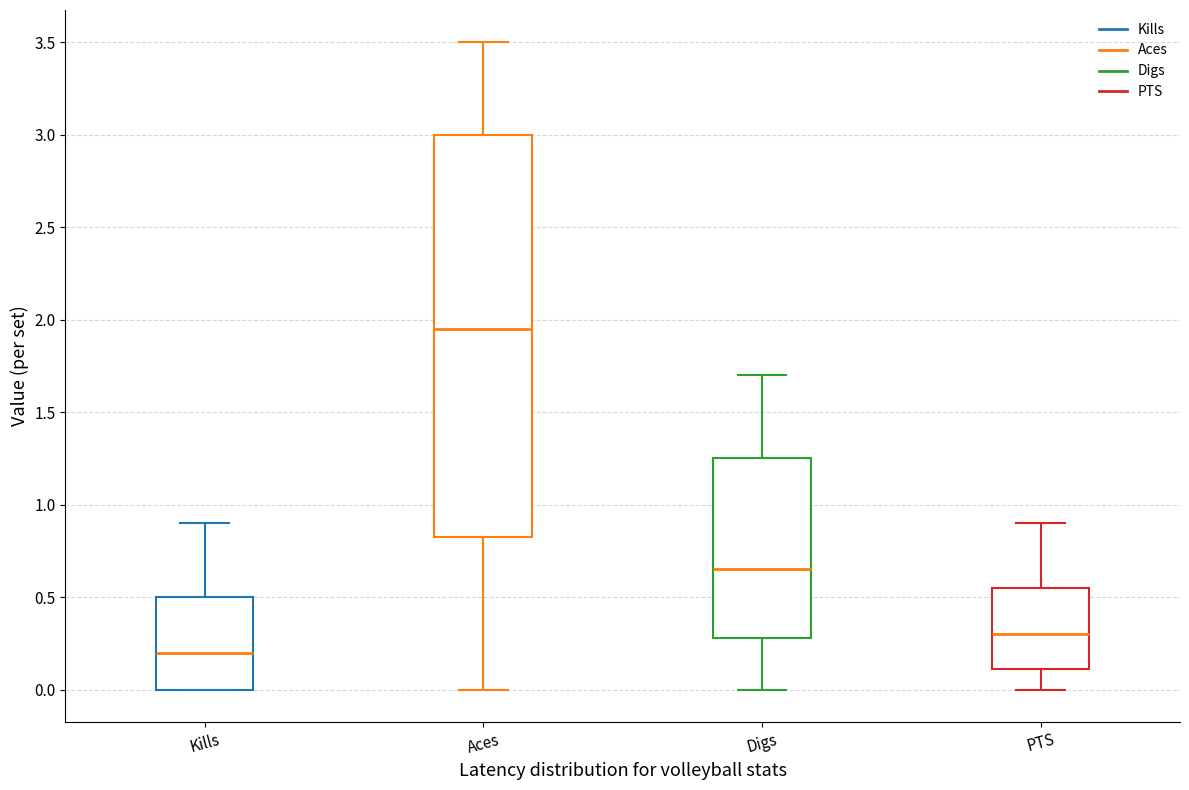

Comparing the boxes themselves (not the whiskers), which one is the tallest?

Aces